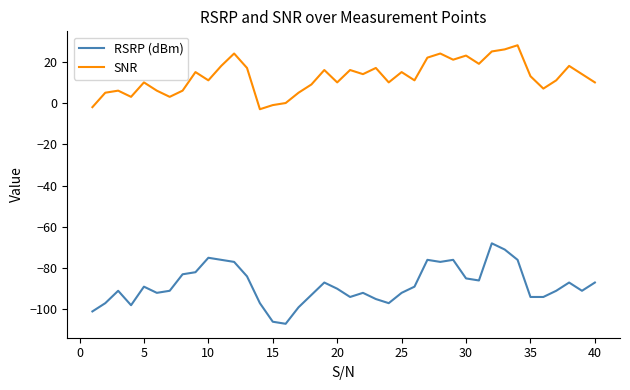

What is the minimum value for SNR?

-3